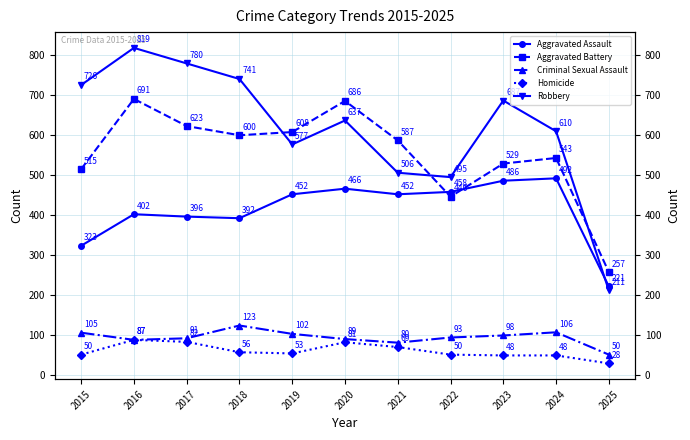

How many data points in Aggravated Assault are above 452?

4